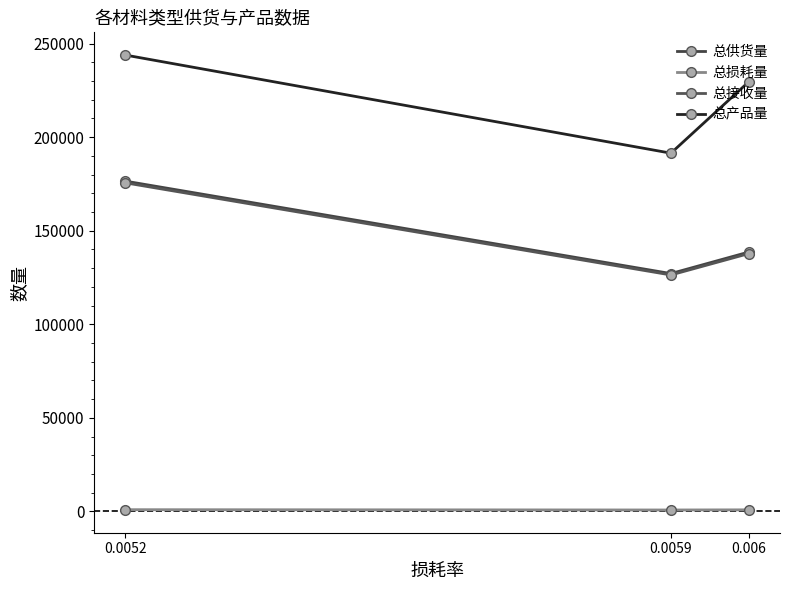

Which series has the largest range (max minus min)?

总产品量